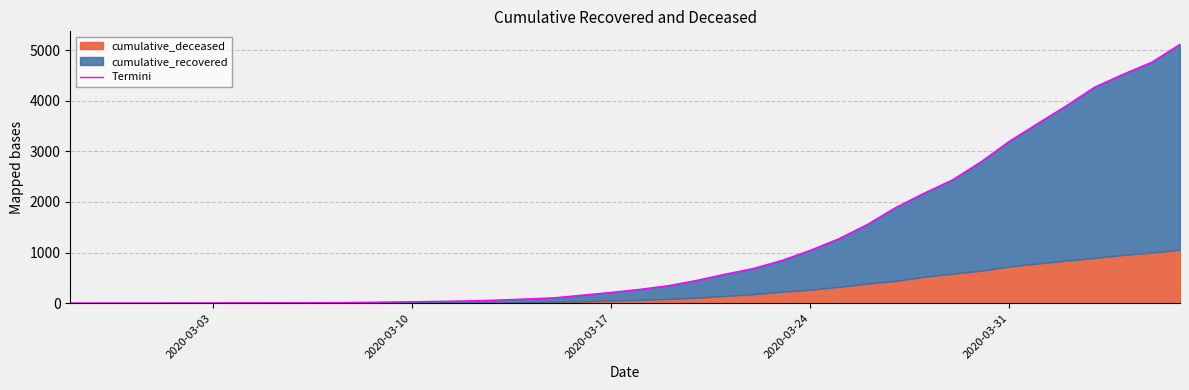

What is the sum of all values?

46437